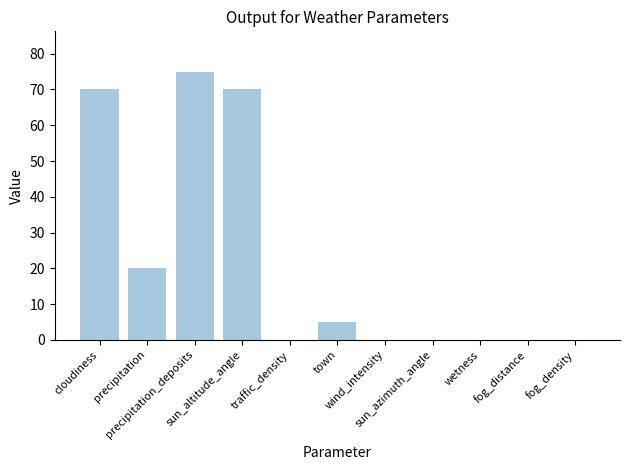

Which label corresponds to the largest value in the chart?

precipitation_deposits